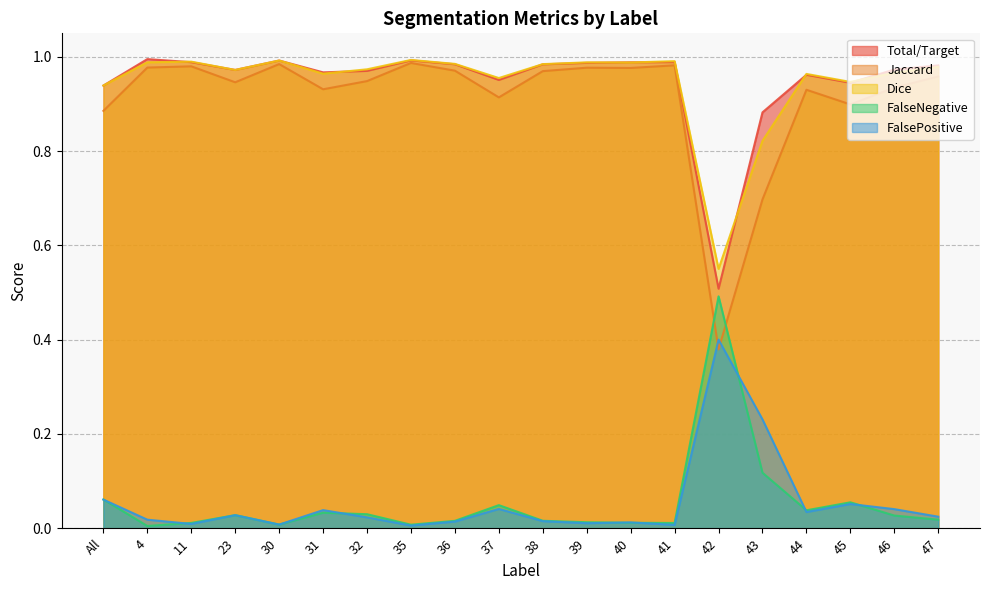

Is it true that Jaccard equals 0.3 at 41?

False